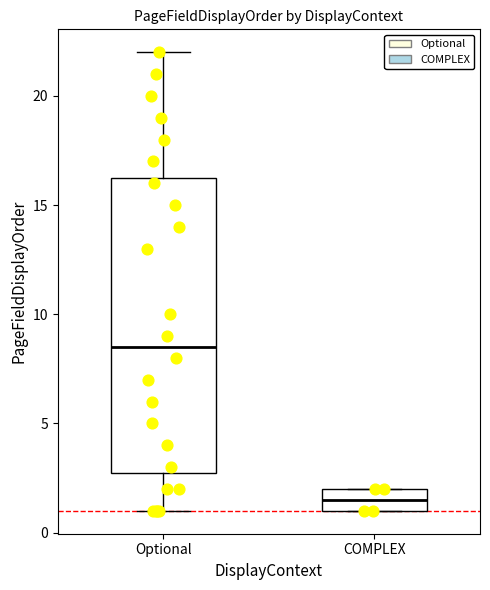

Reading left to right, transcribe this box plot: for each box, give where its median line is, the range the box spans, and where its two whiskers end, as read against the y-axis. The values are not printed on the chart, so give them approximately, as read against the axis.

Optional: median 8.5, box 3.0 to 16.5, whiskers 1.0 to 22.0
COMPLEX: median 1.5, box 1.0 to 2.0, whiskers 1.0 to 2.0